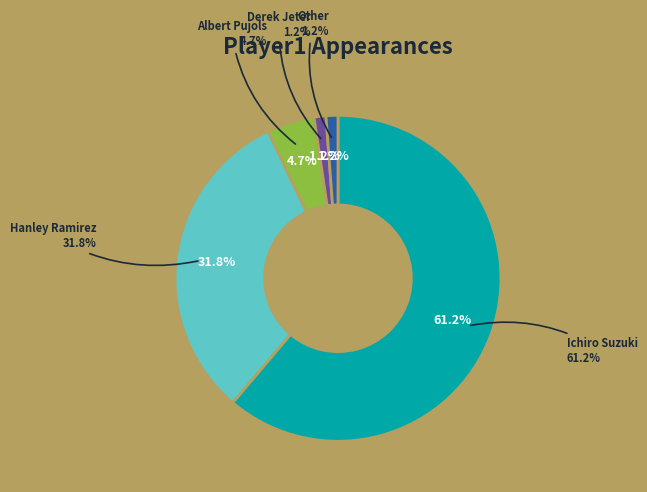

What percentage is the Other slice, to the nearest percent?

1%